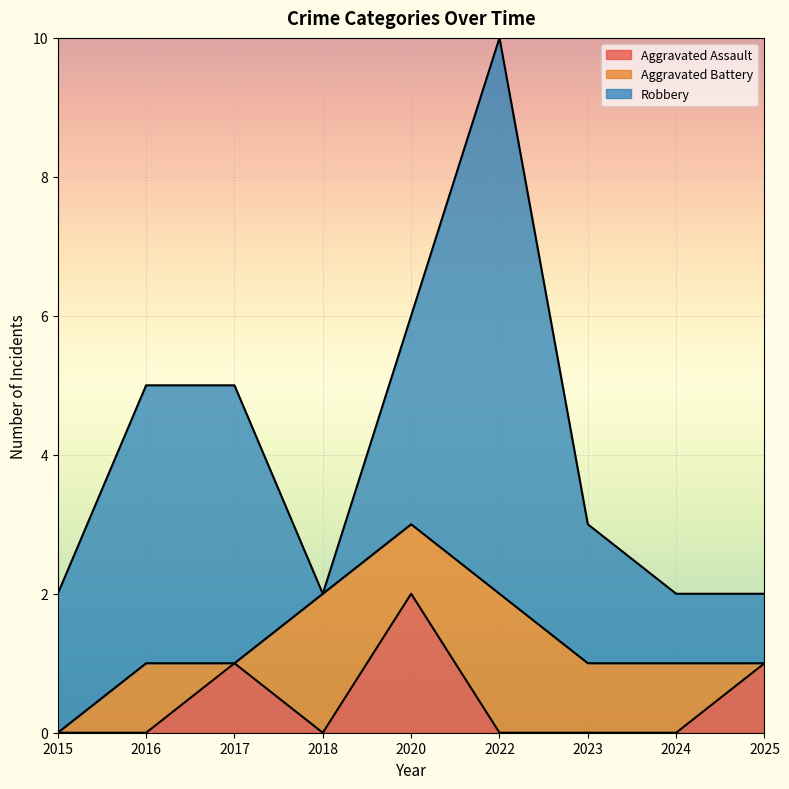

List the series in order of their overall mean, highest first.

Robbery, Aggravated Battery, Aggravated Assault